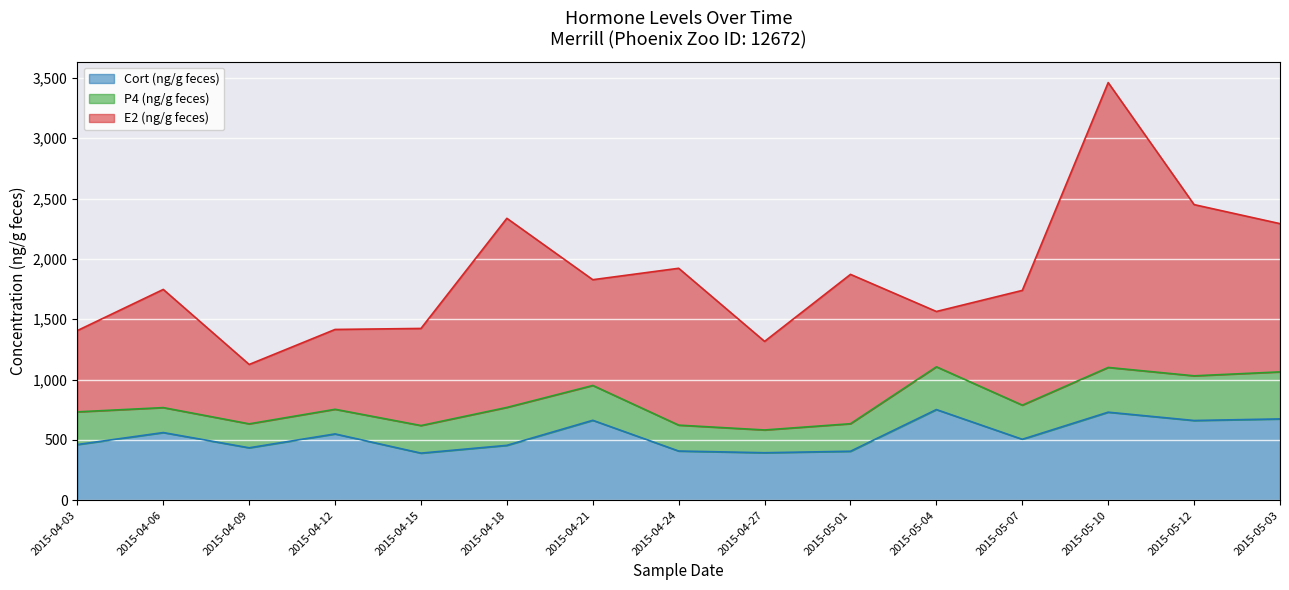

Rank the categories by Cort (ng/g feces) value from lowest to highest.

2015-04-15, 2015-04-27, 2015-05-01, 2015-04-24, 2015-04-09, 2015-04-18, 2015-04-03, 2015-05-07, 2015-04-12, 2015-04-06, 2015-05-12, 2015-04-21, 2015-05-03, 2015-05-10, 2015-05-04